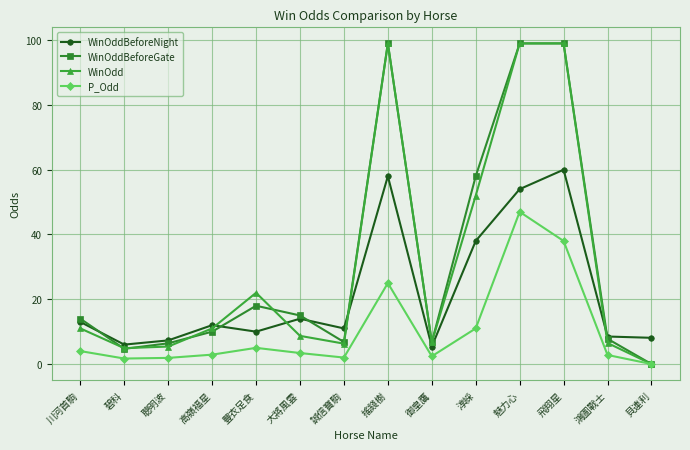

Between 碧科 and 大將風雲, which series saw the biggest shift?

WinOddBeforeGate